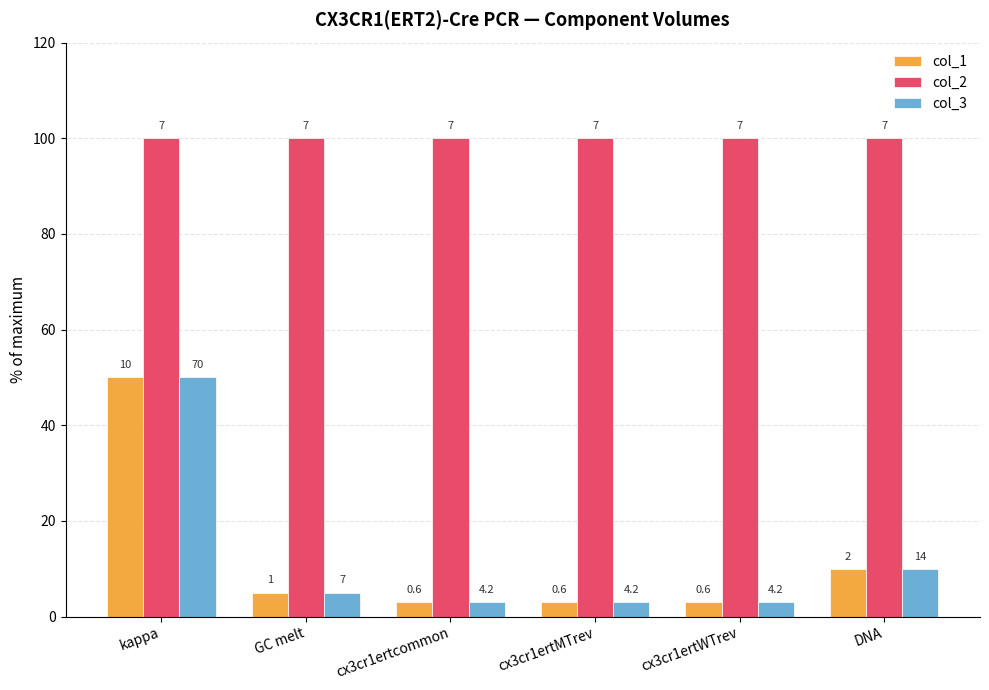

How many bars are there in each group?

3